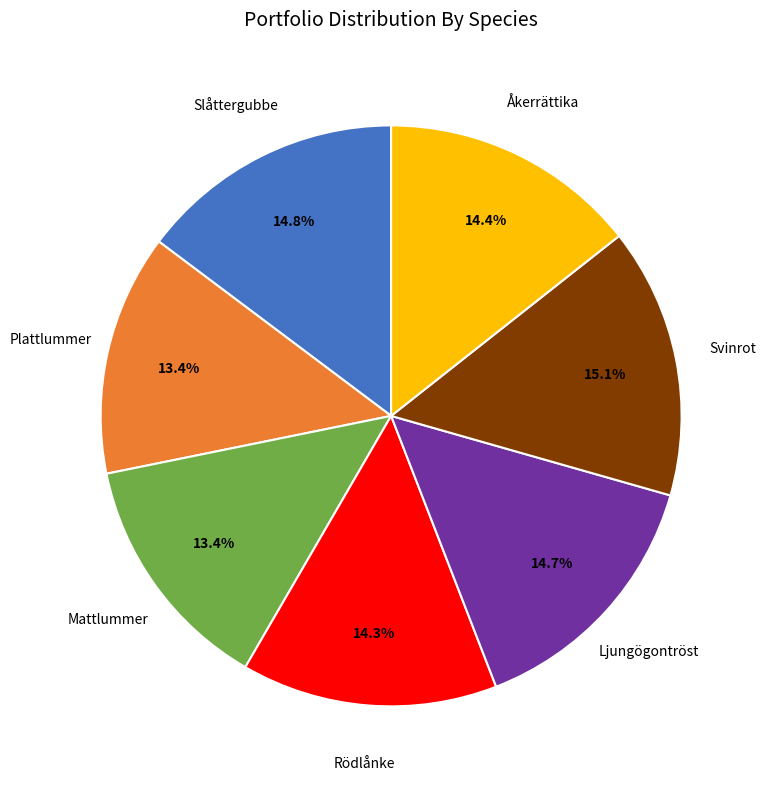

To the nearest percent, what is the average slice percentage?

14%